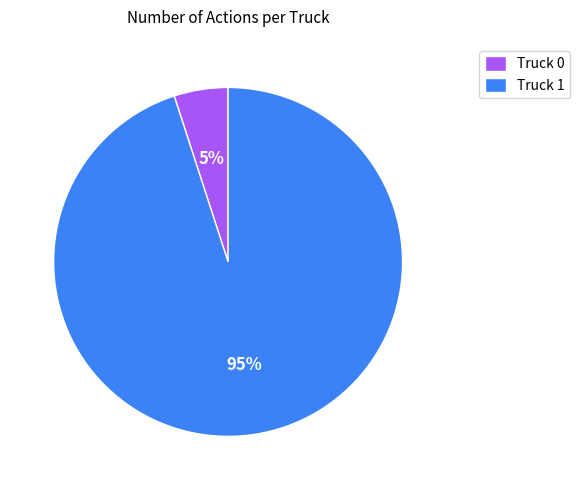

To the nearest percent, what is the combined percentage of Truck 1 and Truck 0?

100%